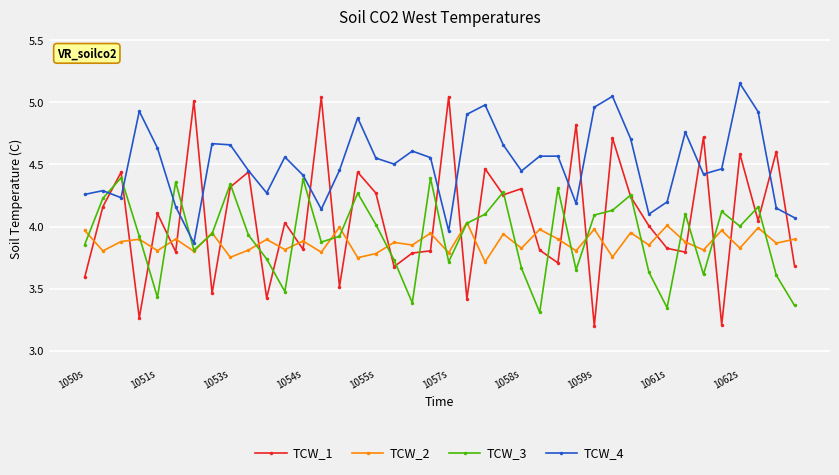

What is the minimum value shown in the chart?

3.2